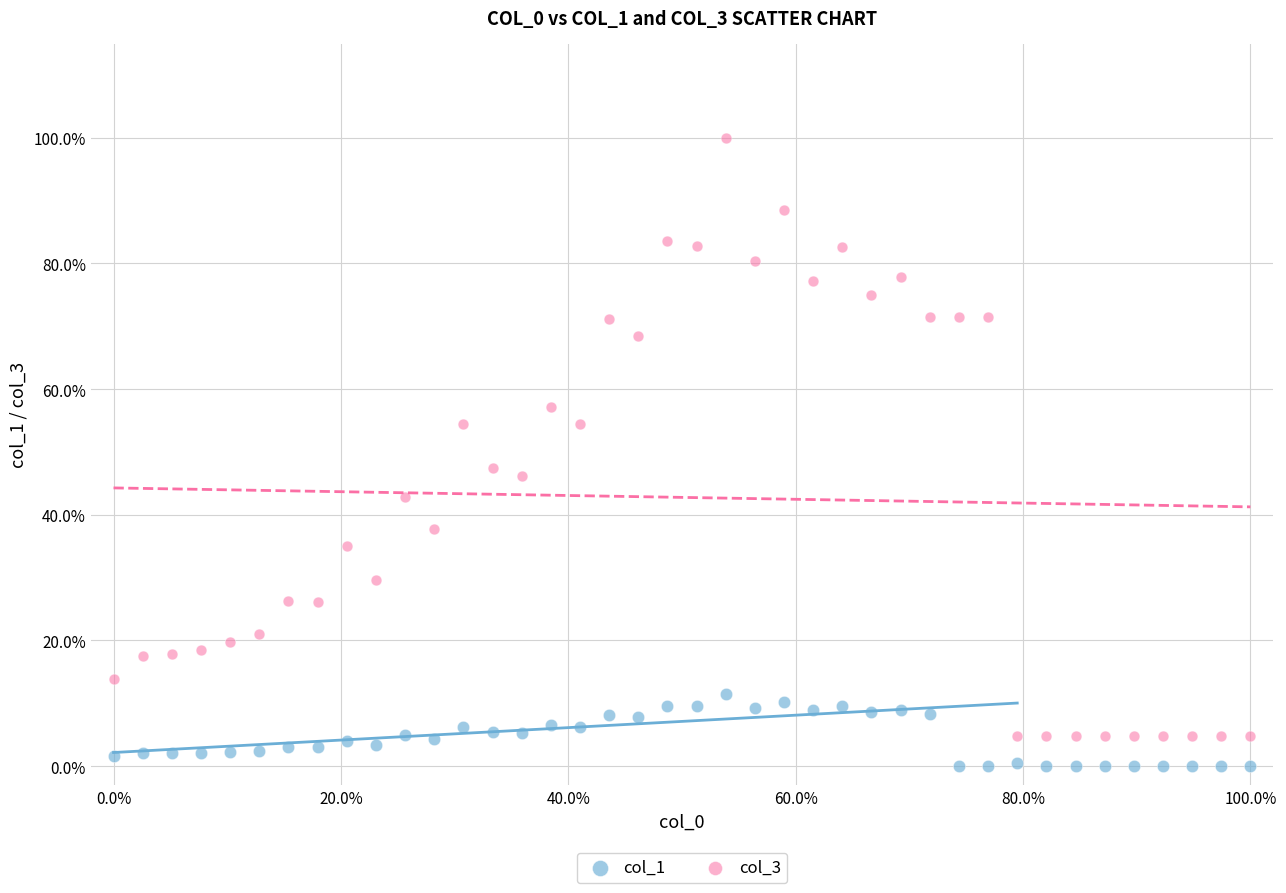

Which series reaches the minimum Y coordinate?

col_1